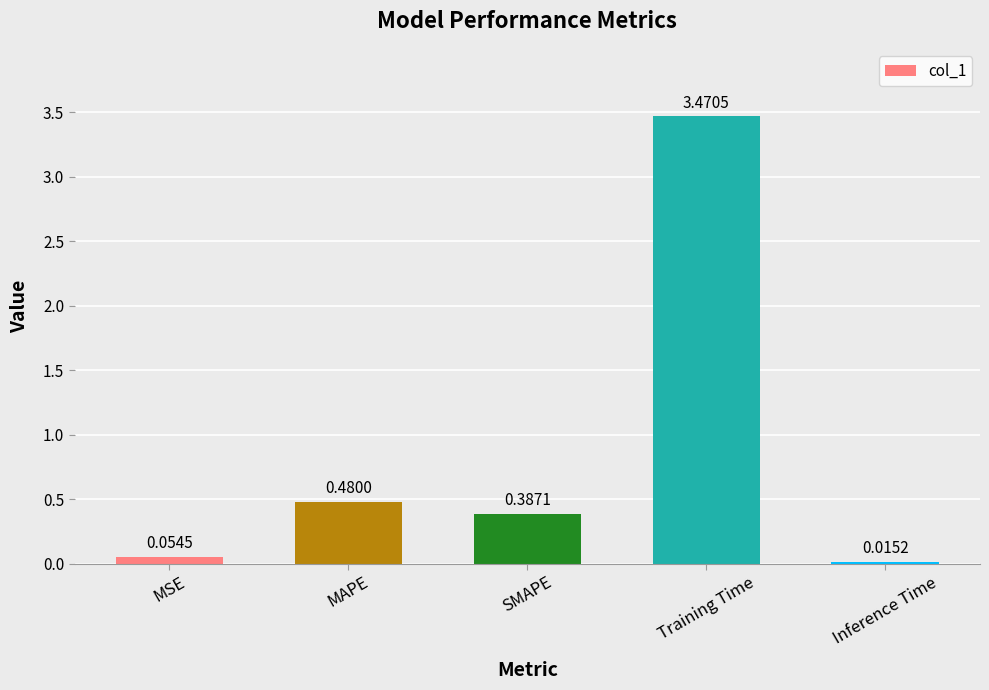

List the labels in order of value, largest first.

Training Time, MAPE, SMAPE, MSE, Inference Time